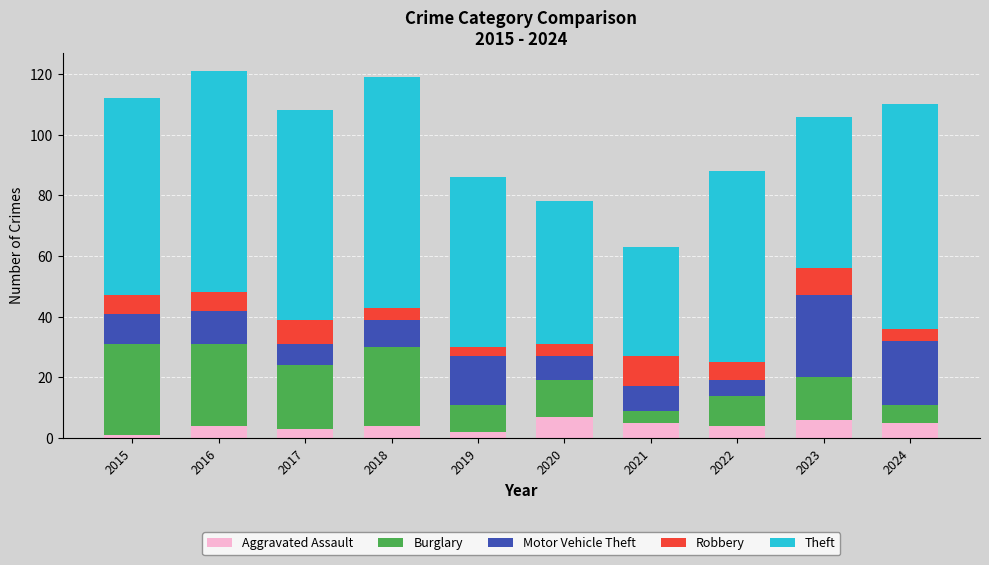

What is the average value of the Aggravated Assault series?

4